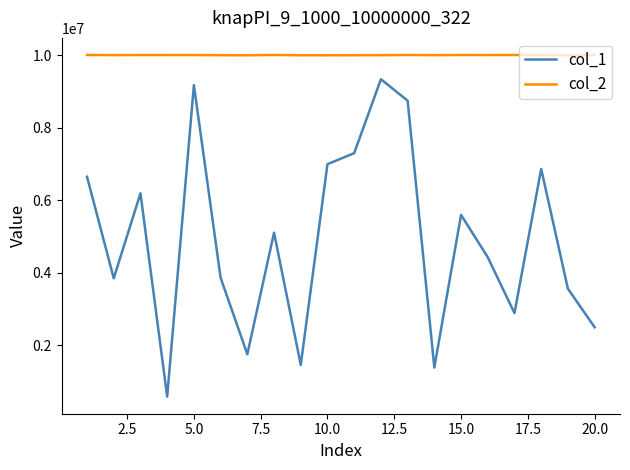

Which series has the widest spread of values?

col_1